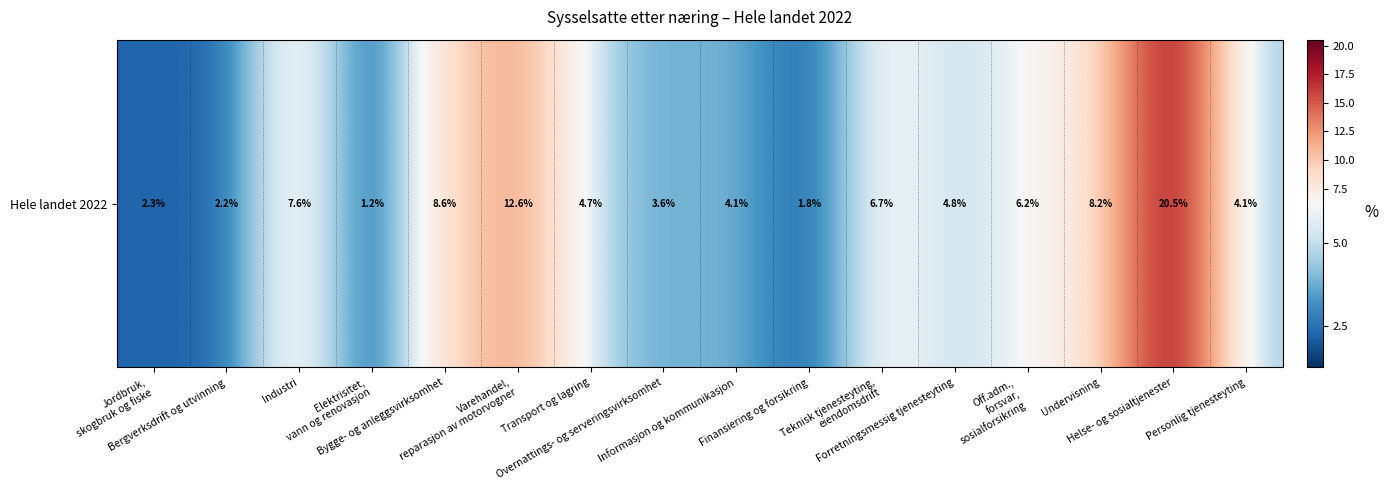

Reading right to left, what are all the values shown in this chart?

Personlig tjenesteyting=4.1	Helse- og sosialtjenester=20.5	Undervisning=8.2	Off.adm.,
forsvar,
sosialforsikring=6.2	Forretningsmessig tjenesteyting=4.8	Teknisk tjenesteyting,
eiendomsdrift=6.7	Finansiering og forsikring=1.8	Informasjon og kommunikasjon=4.1	Overnattings- og serveringsvirksomhet=3.6	Transport og lagring=4.7	Varehandel,
reparasjon av motorvogner=12.6	Bygge- og anleggsvirksomhet=8.6	Elektrisitet,
vann og renovasjon=1.2	Industri=7.6	Bergverksdrift og utvinning=2.2	Jordbruk,
skogbruk og fiske=2.3